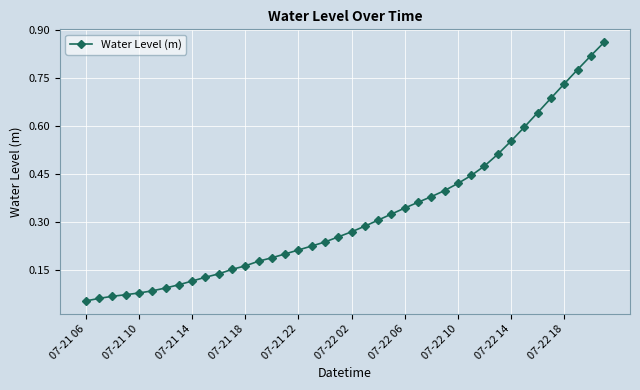

What is the sum of all values?

13.0